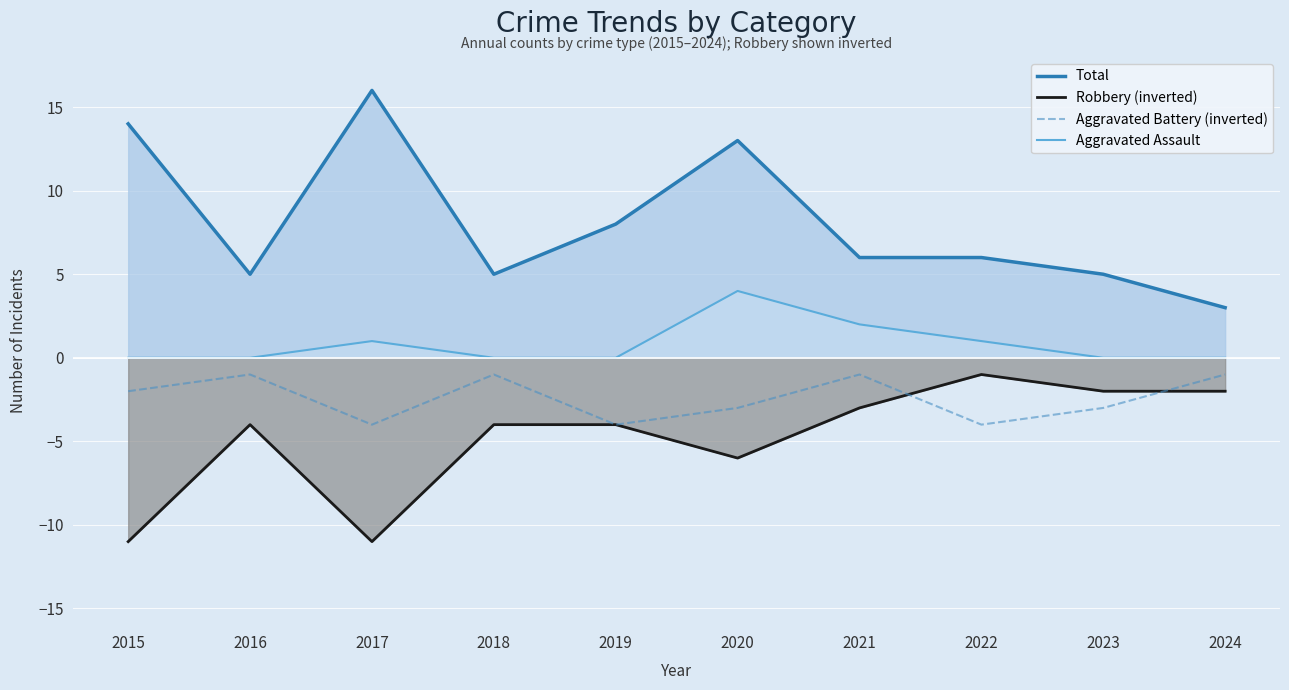

How many series are shown in this chart?

4